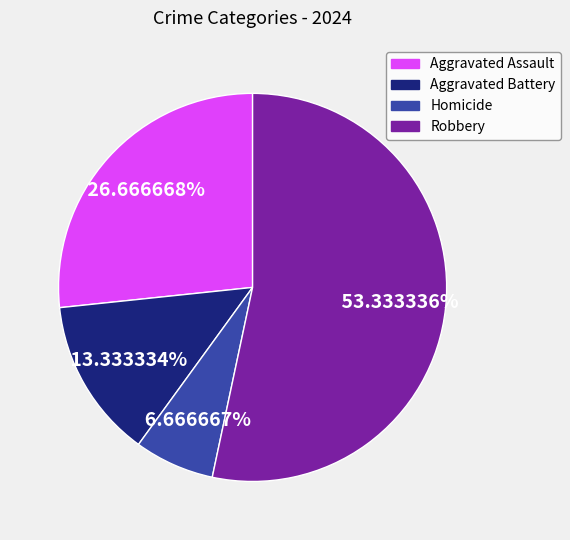

How many slices are in this pie chart?

4